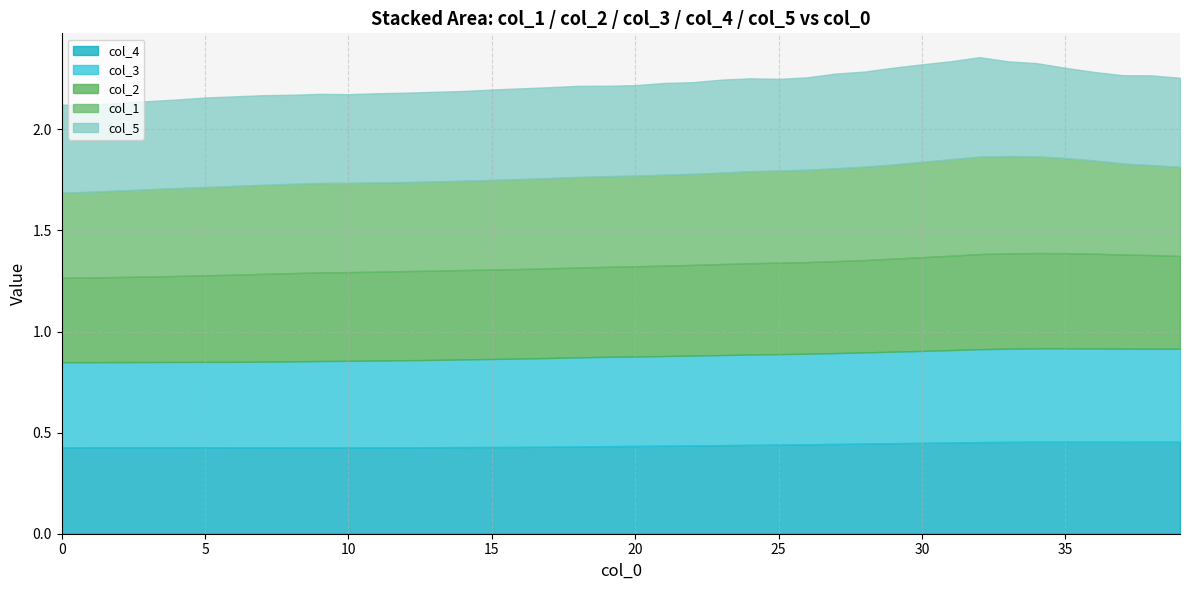

How many interior local peaks does the col_1 series have?

2